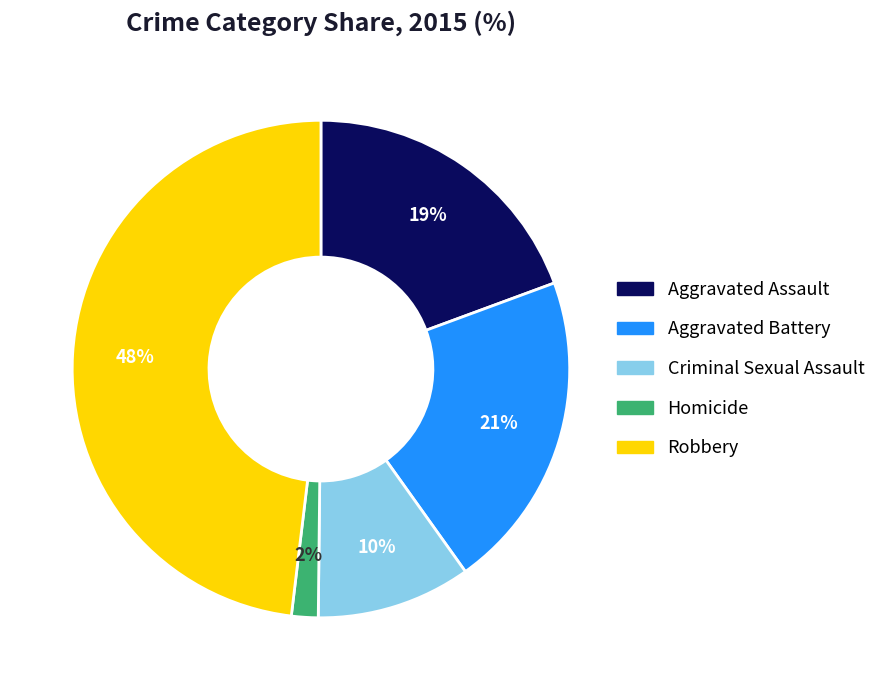

Combined, do Homicide and Aggravated Battery account for over 50%?

No